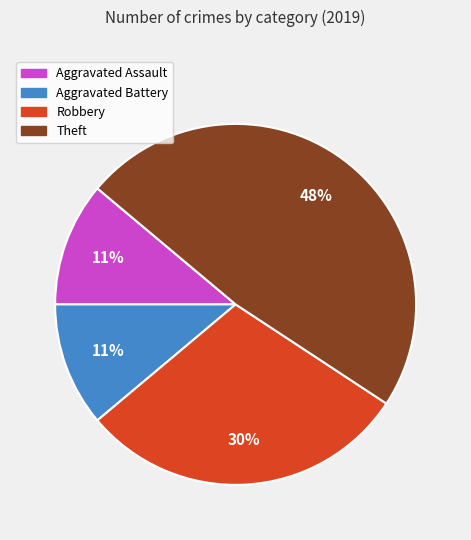

Does any single category account for the majority?

No